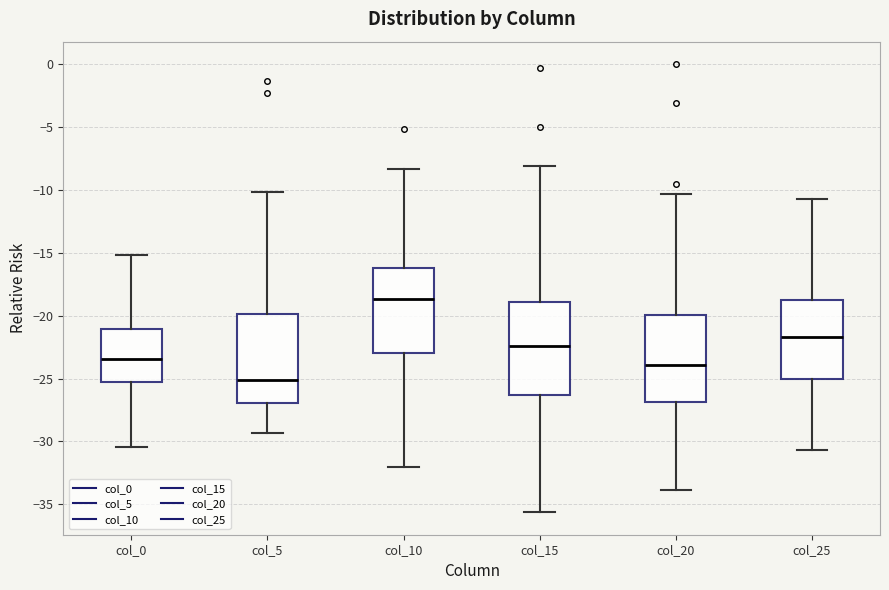

Reading left to right, transcribe this box plot: for each box, give where its median line is, the range the box spans, and where its two whiskers end, as read against the y-axis. The values are not printed on the chart, so give them approximately, as read against the axis.

col_0: median -23.5, box -25.5 to -21.0, whiskers -30.5 to -15.0
col_5: median -25.0, box -27.0 to -20.0, whiskers -29.5 to -10.0
col_10: median -18.5, box -23.0 to -16.0, whiskers -32.0 to -8.5
col_15: median -22.5, box -26.5 to -19.0, whiskers -35.5 to -8.0
col_20: median -24.0, box -27.0 to -20.0, whiskers -34.0 to -10.5
col_25: median -21.5, box -25.0 to -18.5, whiskers -30.5 to -10.5